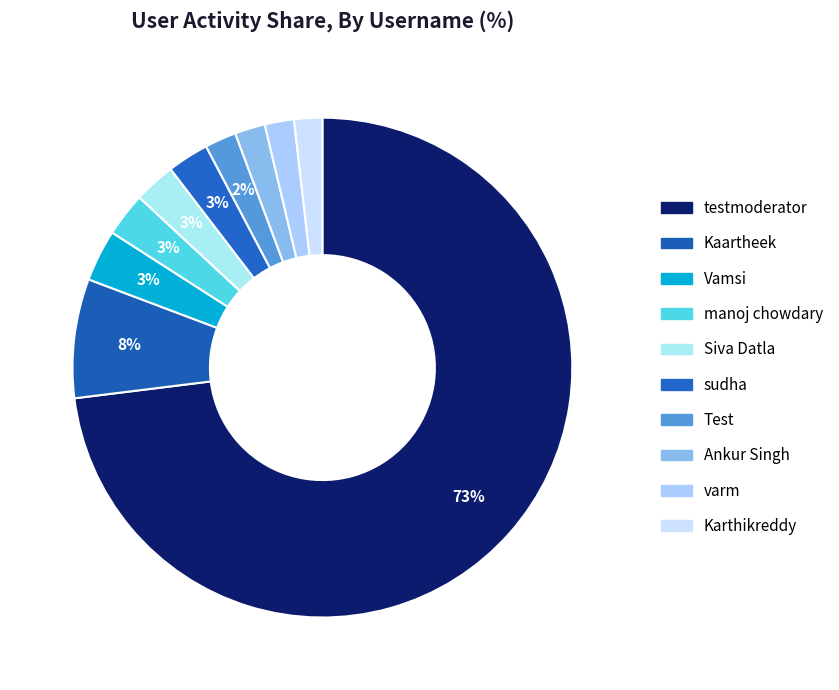

To the nearest percent, what is the average slice percentage?

10%